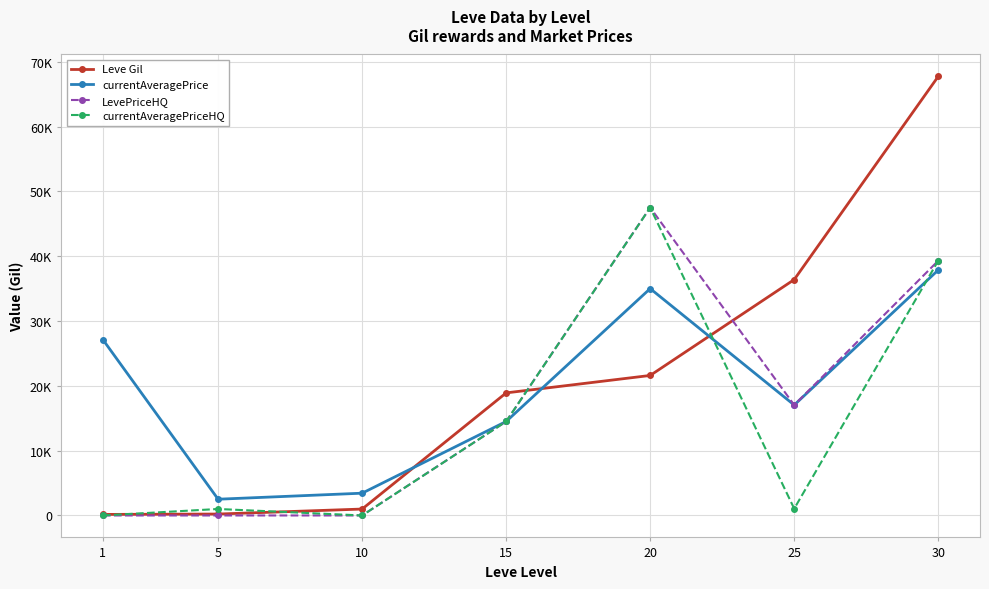

Which category has the highest value in the Leve Gil series?

30